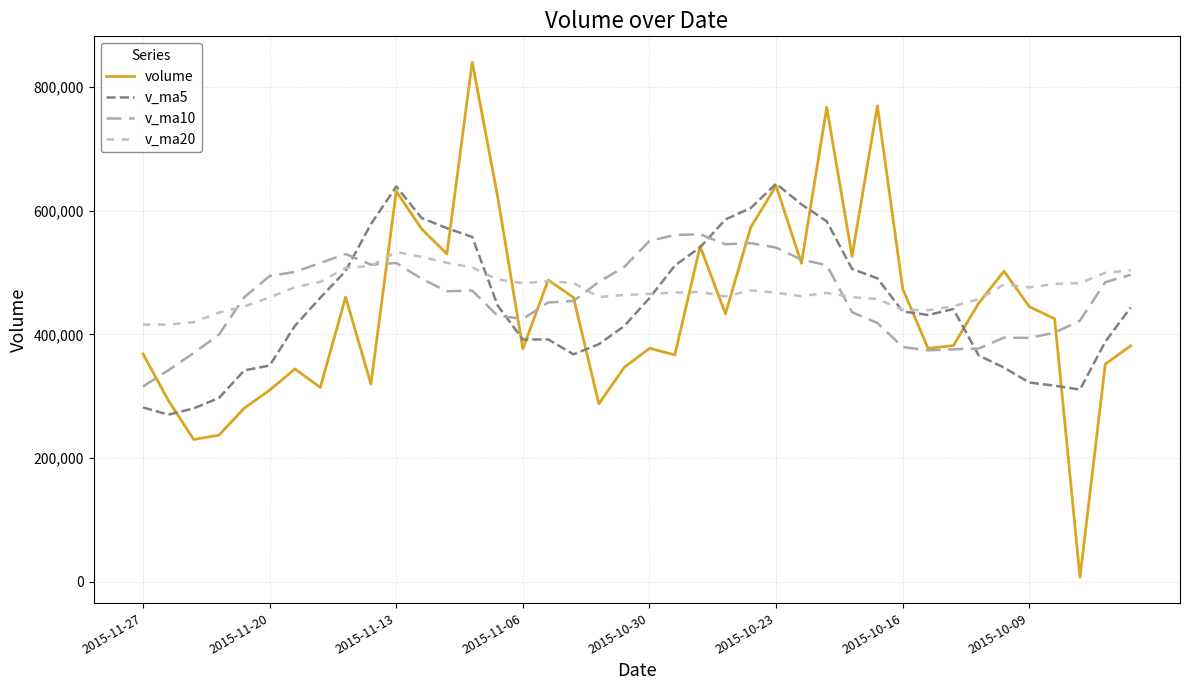

How many lines are shown in the chart?

4